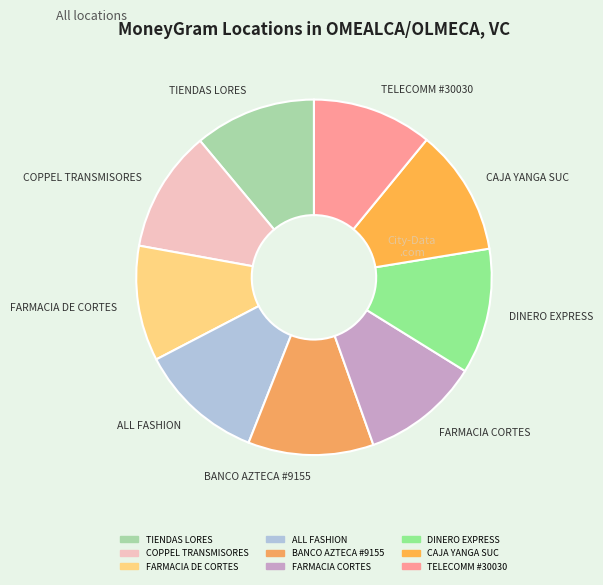

Combined, do TIENDAS LORES and COPPEL TRANSMISORES account for over 50%?

No